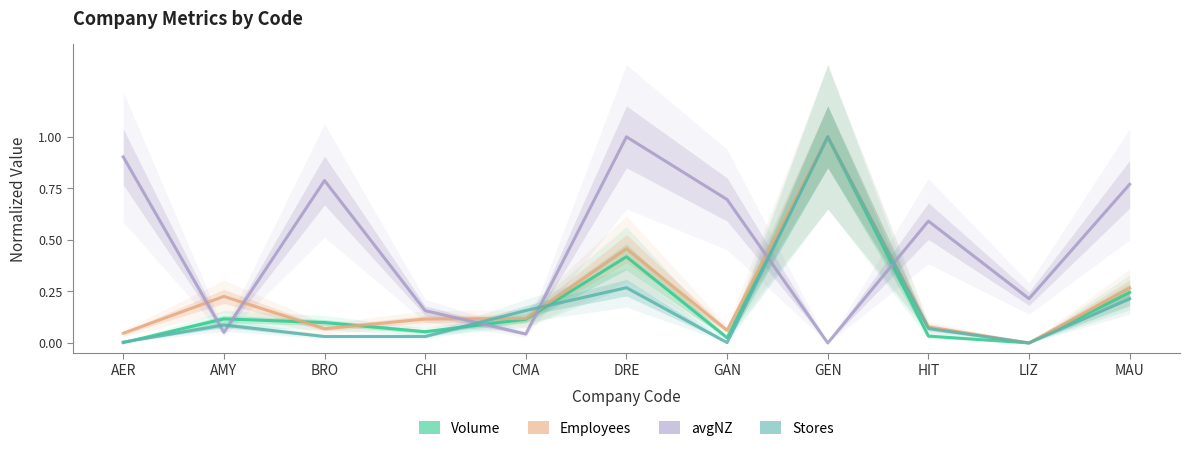

Does the chart have visible grid lines?

No